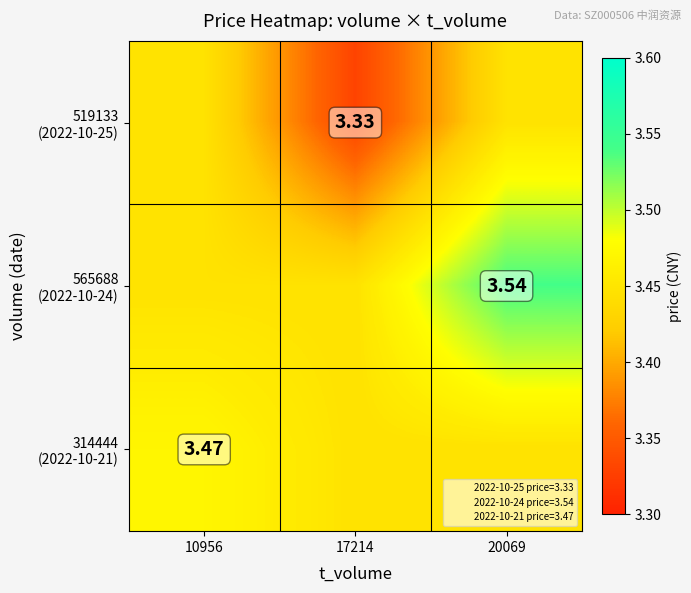

What is the minimum value shown in the chart?

3.3